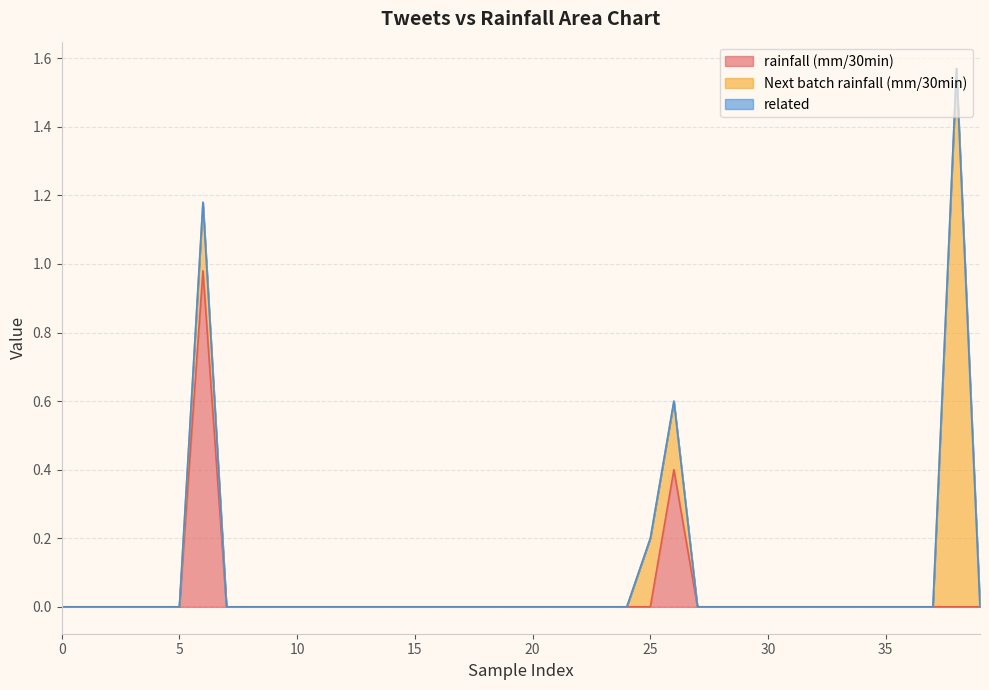

How many interior local peaks does the rainfall (mm/30min) series have?

2